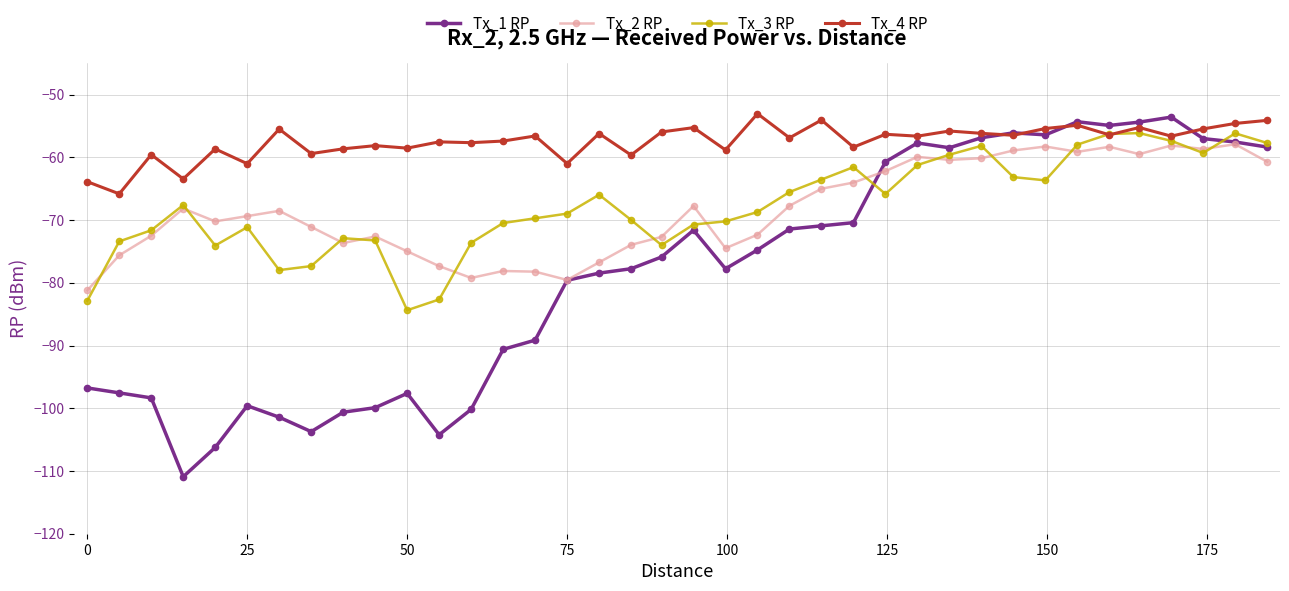

True or false: Tx_1 RP has more than 2 points higher than both neighbors.

True